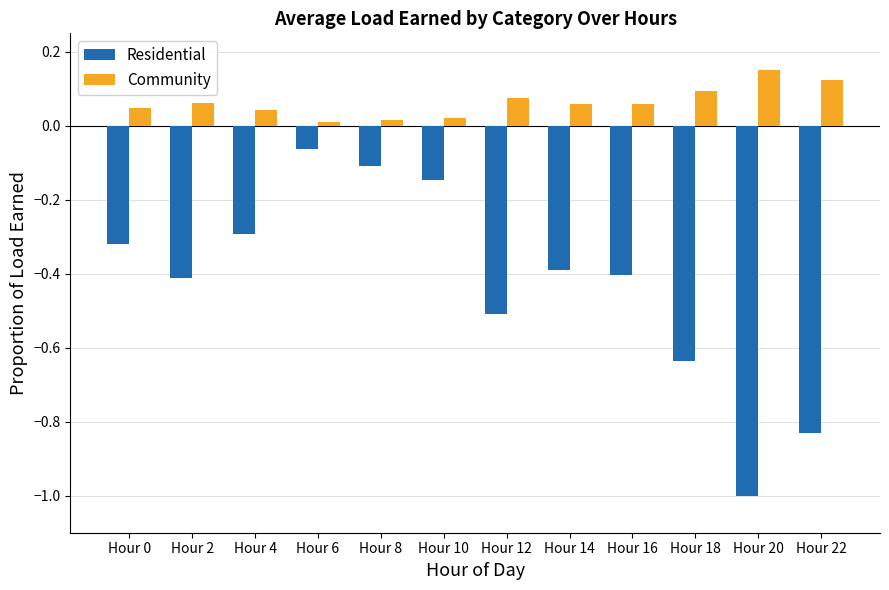

Which series has the largest total across all categories?

Community